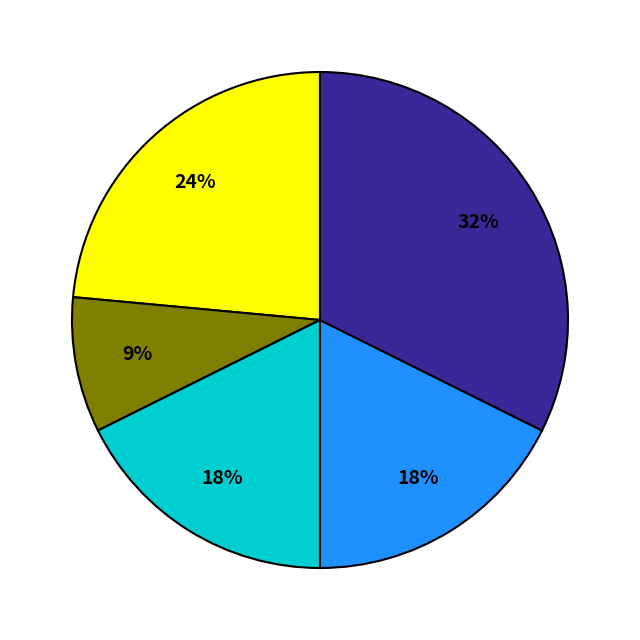

Is there any slice that represents more than half of the pie?

No